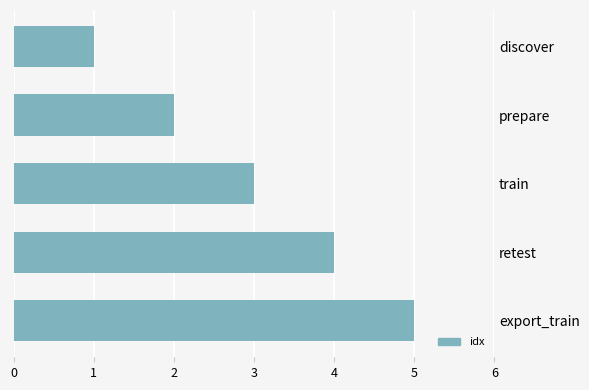

What is the ratio of the value at prepare to the value at discover?

2.0